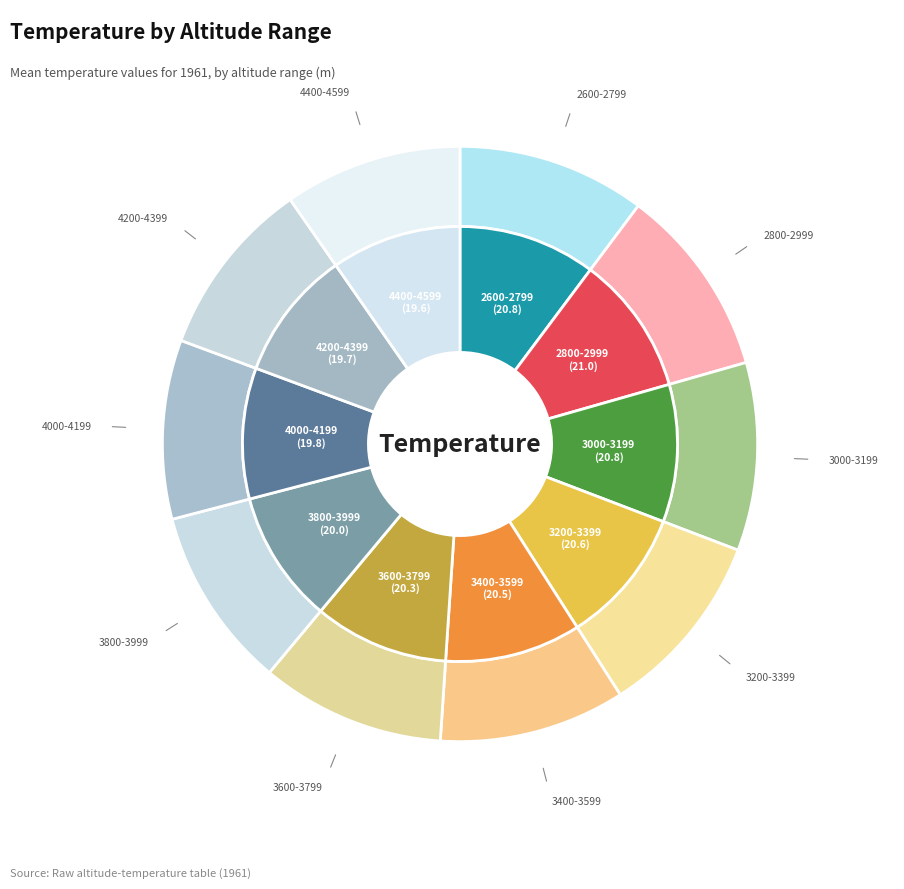

Does 3200-3399 account for over 50% of the chart?

No